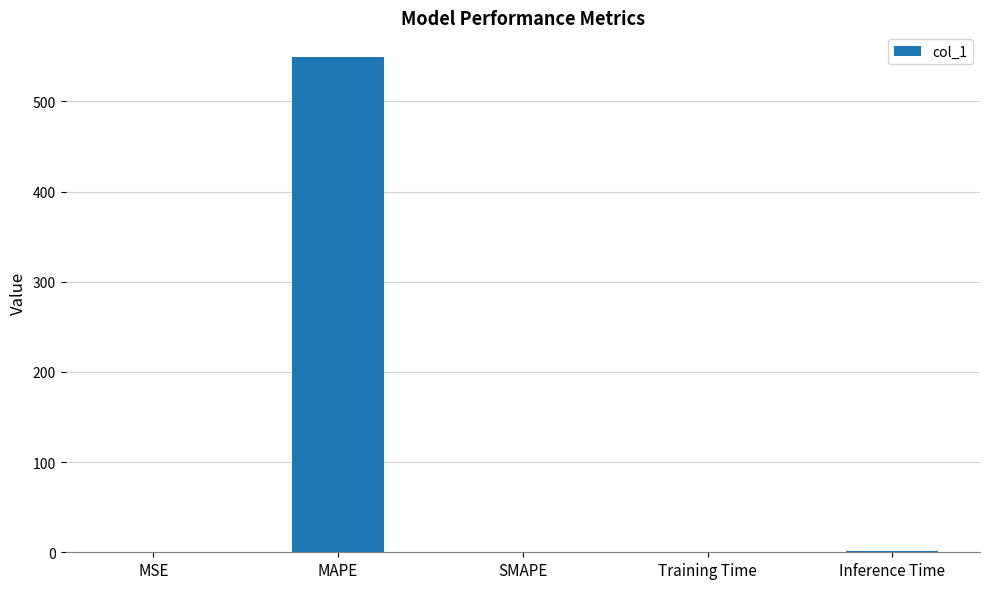

How many data points are above 0?

4